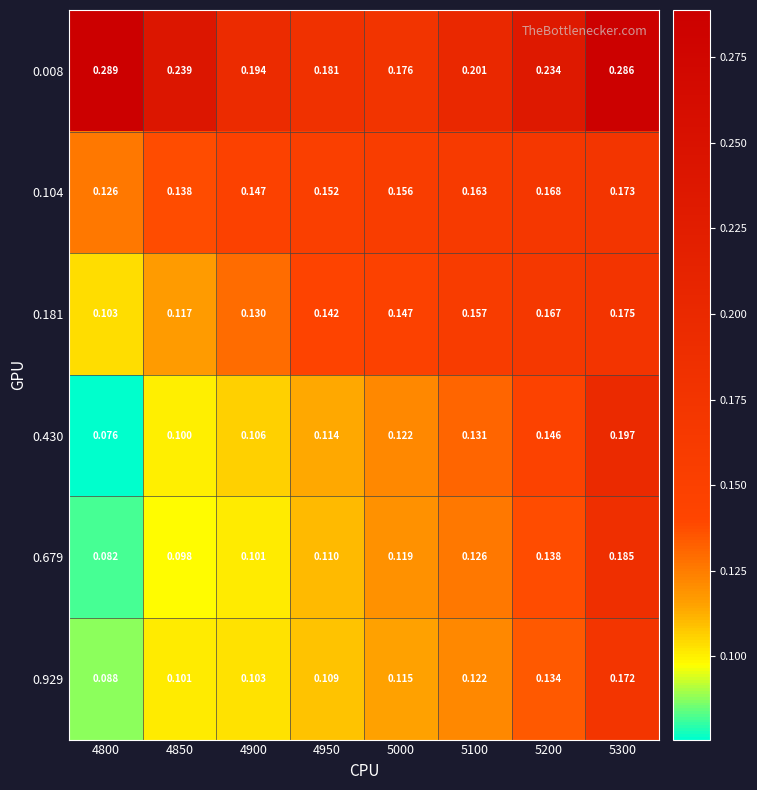

Is the value of 0.008 at 5300 greater than the value of 0.929 at 4850?

Yes